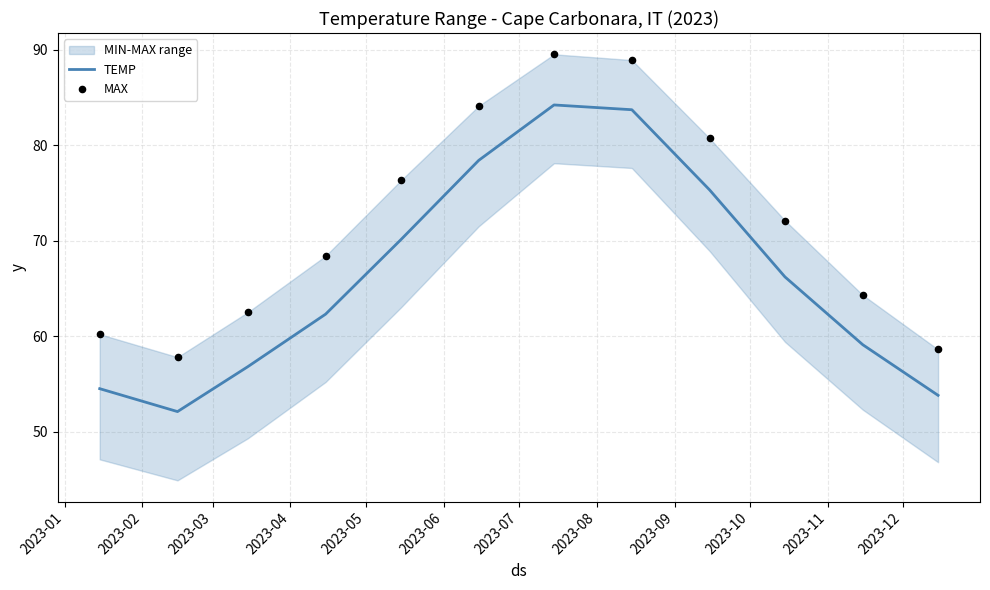

What is the highest value of the TEMP series?

84.2